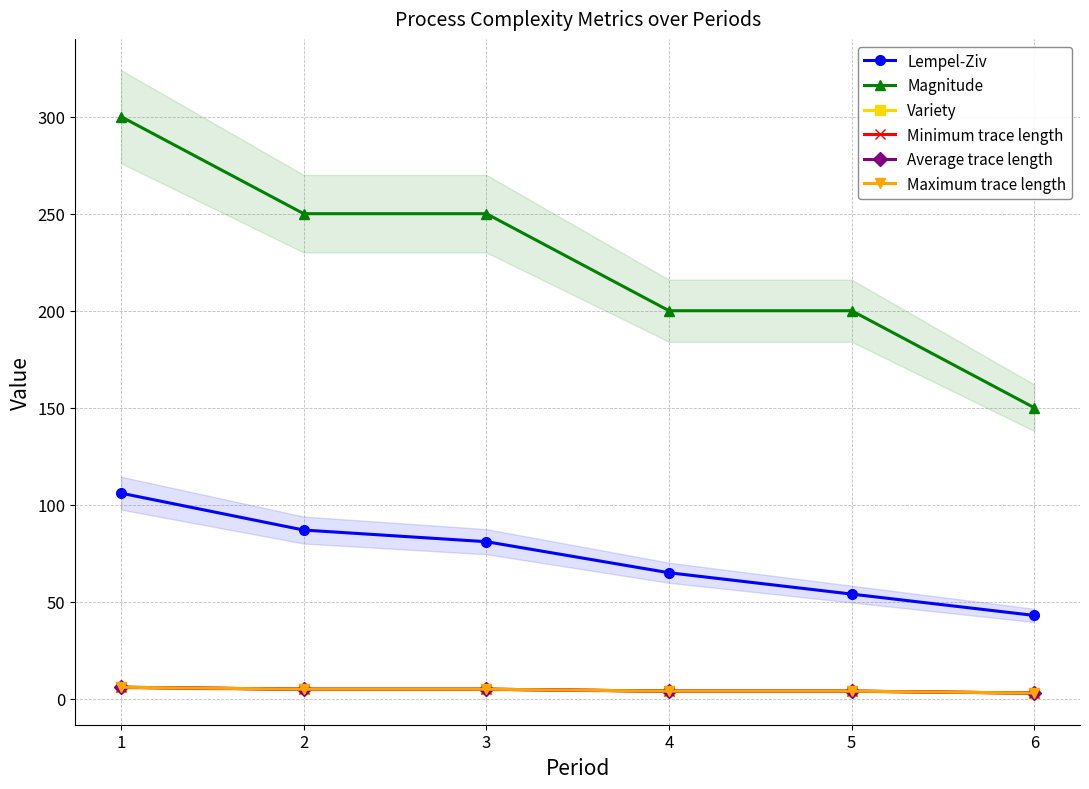

Does the chart have visible grid lines?

Yes